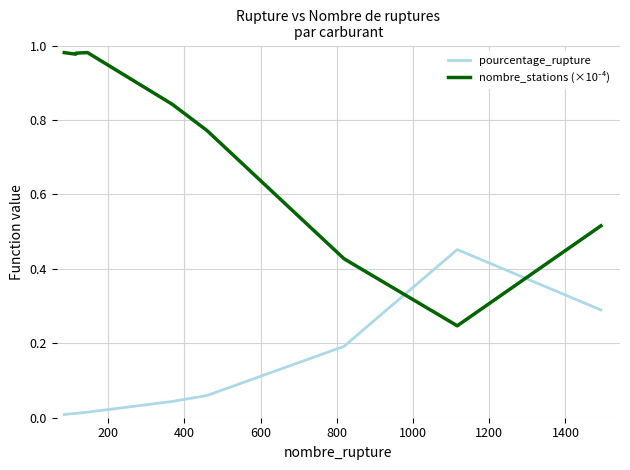

Does the chart have visible grid lines?

Yes